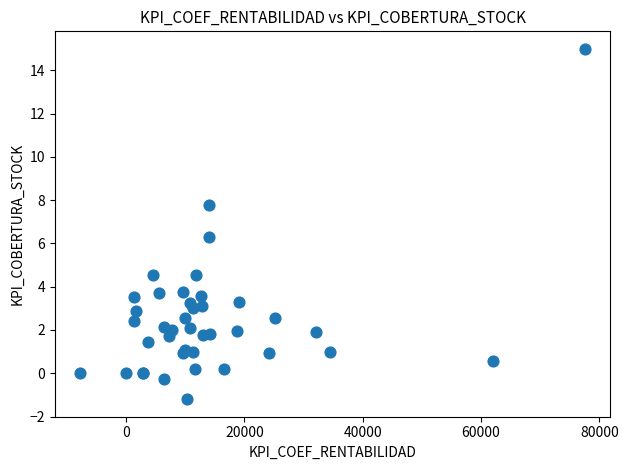

What Y value in the scatter plot is closest to 6?

6.3